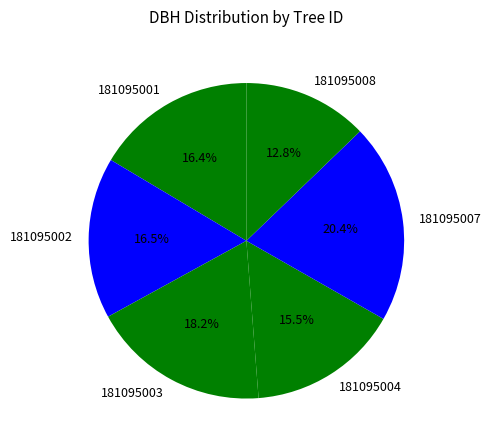

How many segments does this pie chart have?

6